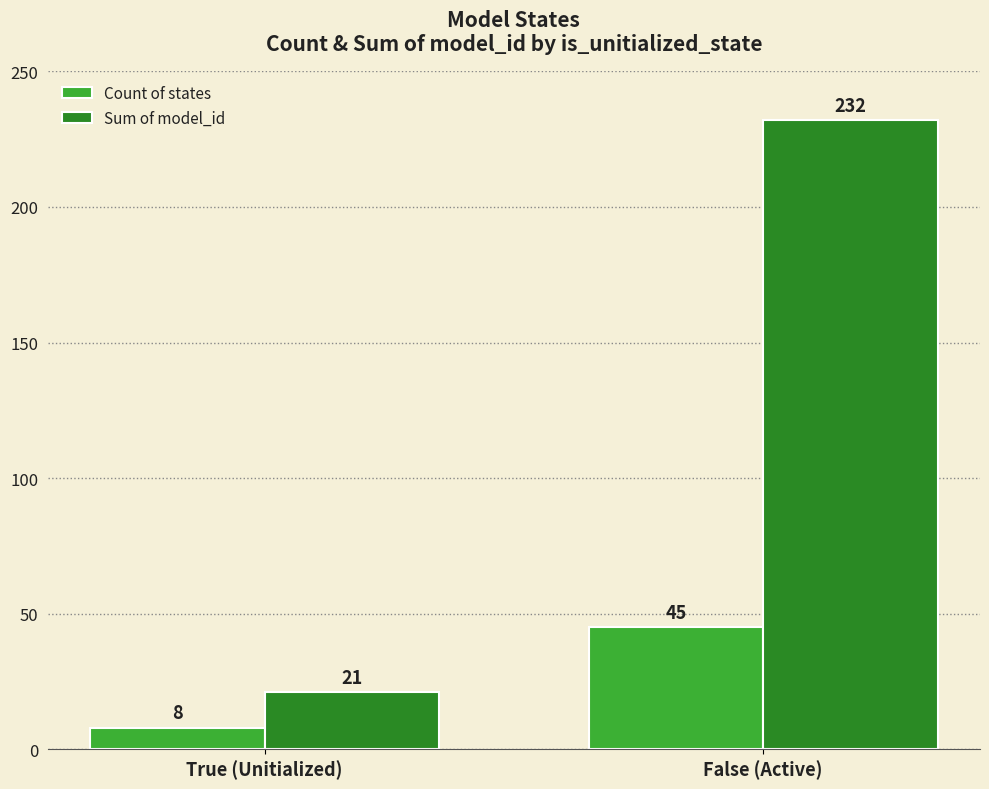

Reading left to right, what are all the values shown in this chart?

Count of states: True (Unitialized)=8	False (Active)=45
Sum of model_id: True (Unitialized)=21	False (Active)=232